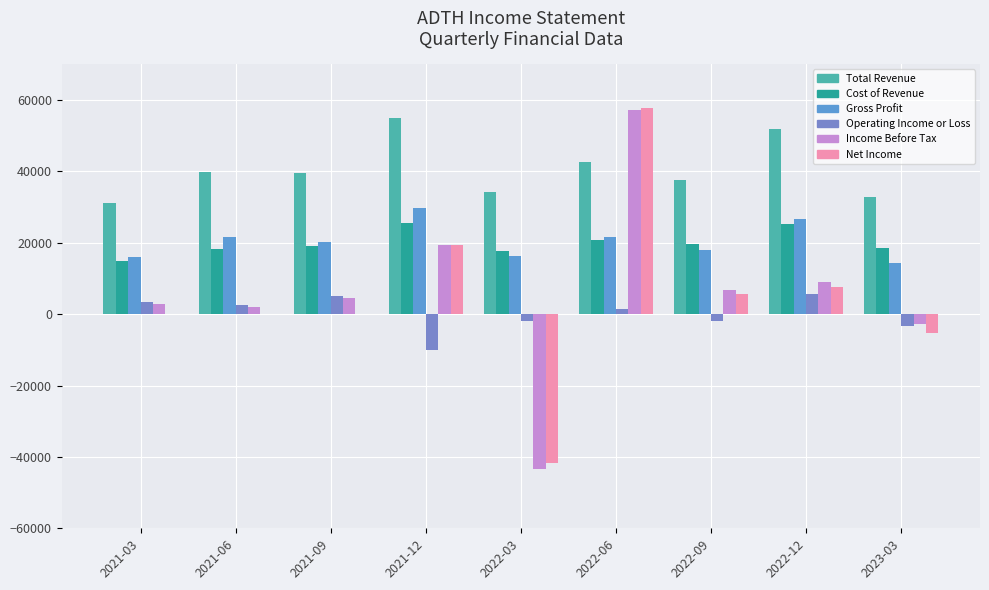

Are the bars grouped side by side (vs. stacked)?

Yes